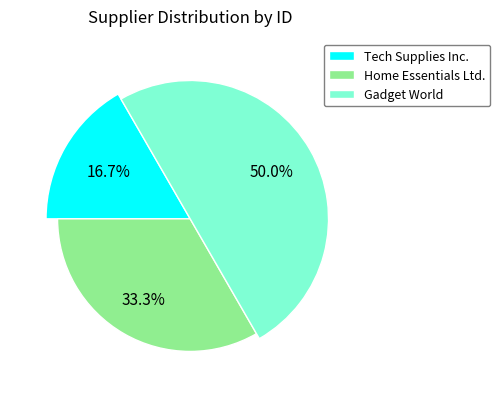

Count the number of slices in the pie.

3